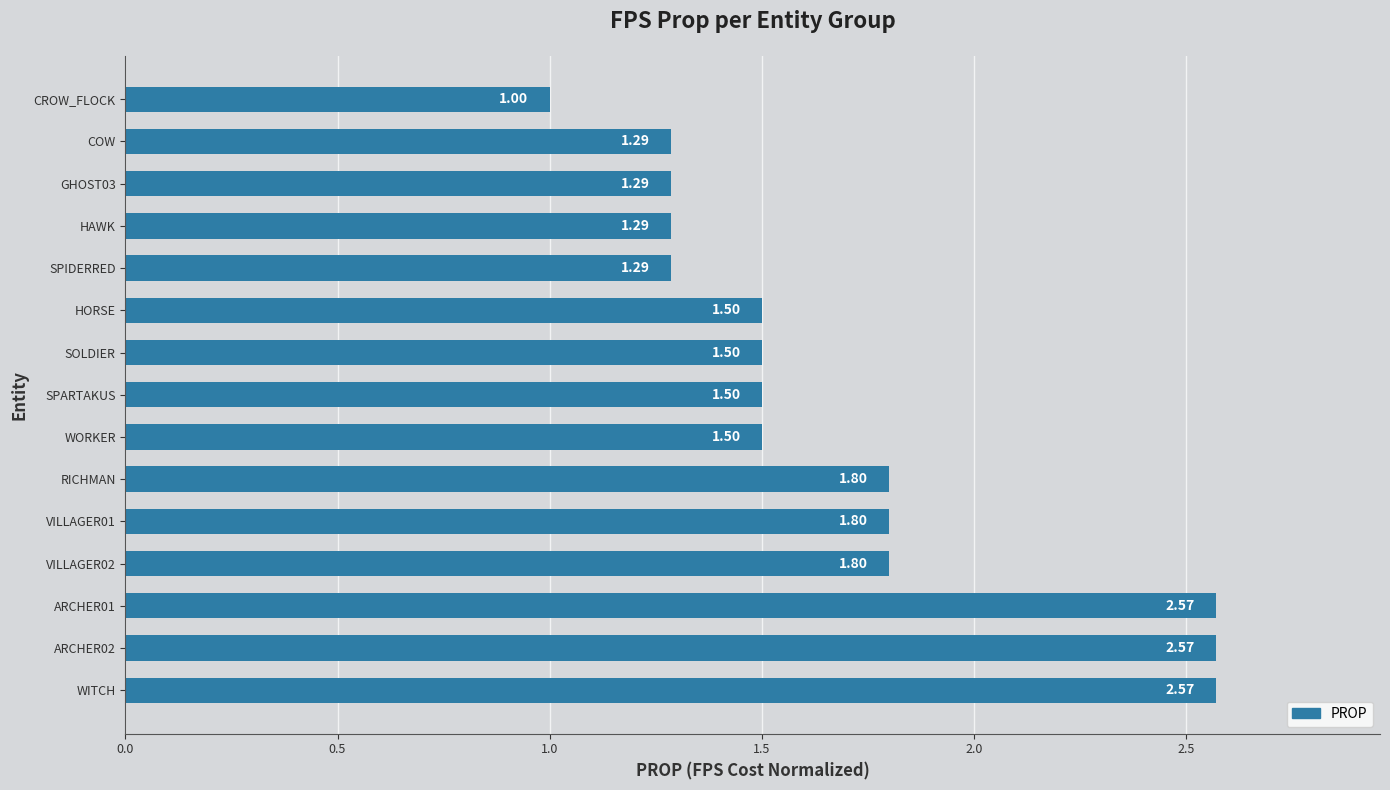

What is the sum of the values at SPIDERRED and CROW_FLOCK?

2.3